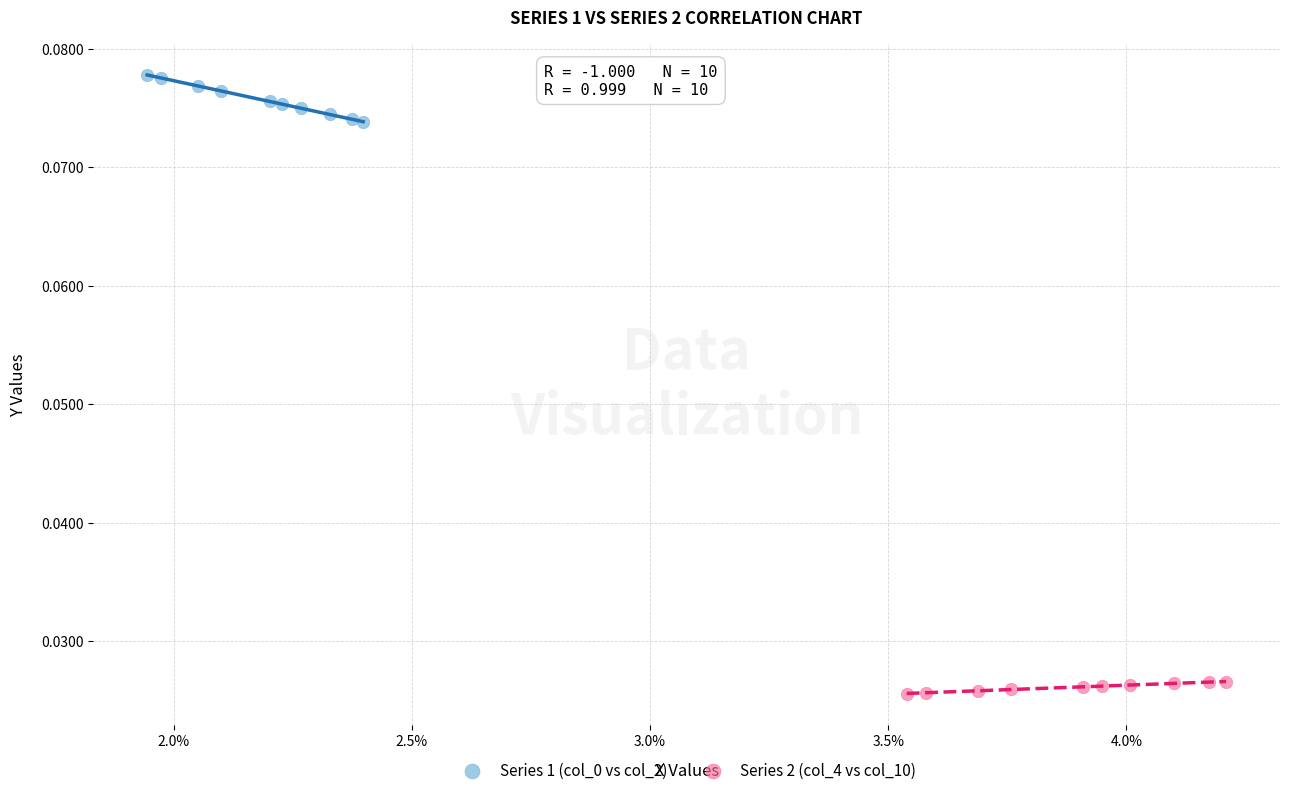

Which series reaches the minimum Y coordinate?

Series 2 (col_4 vs col_10)